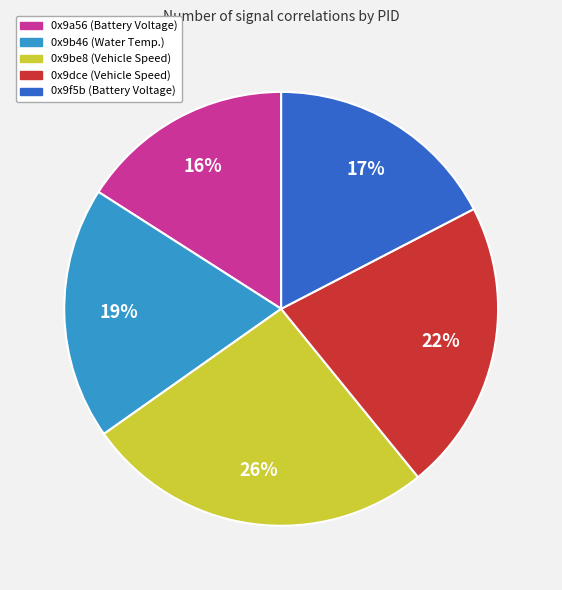

Rank the categories by value from highest to lowest.

0x9be8 (Vehicle Speed), 0x9dce (Vehicle Speed), 0x9b46 (Water Temp.), 0x9f5b (Battery Voltage), 0x9a56 (Battery Voltage)